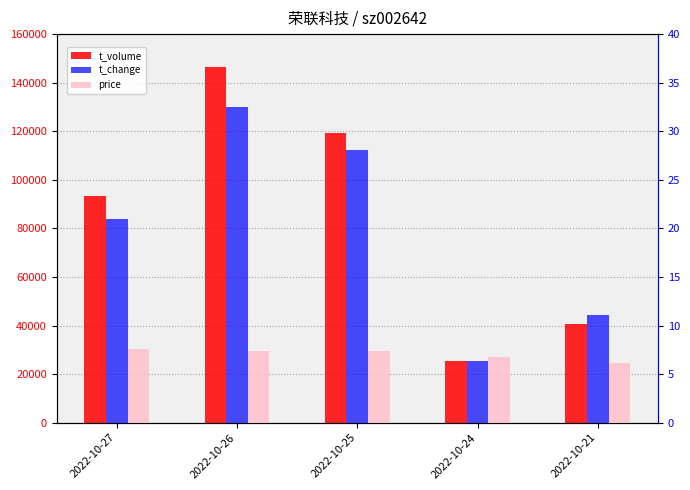

The value of t_change at 2022-10-21 is 11.1. True or false?

True